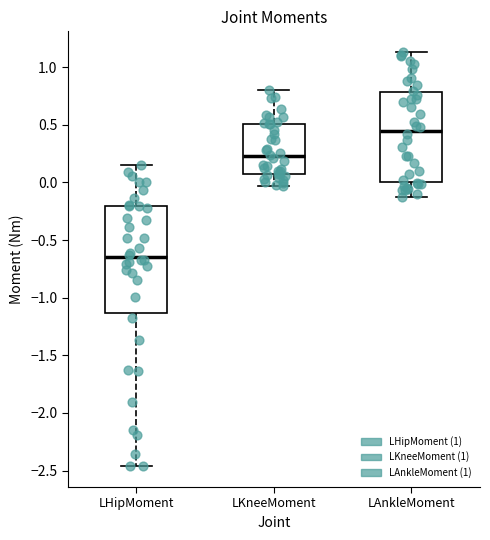

Reading left to right, read every box against the y-axis: the position of its median line, the range the box covers, and the ends of its whiskers. The values are not printed on the chart, so give them approximately, as read against the axis.

LHipMoment: median -0.65, box -1.15 to -0.20, whiskers -2.45 to 0.15
LKneeMoment: median 0.25, box 0.05 to 0.50, whiskers -0.05 to 0.80
LAnkleMoment: median 0.45, box 0.00 to 0.80, whiskers -0.10 to 1.15